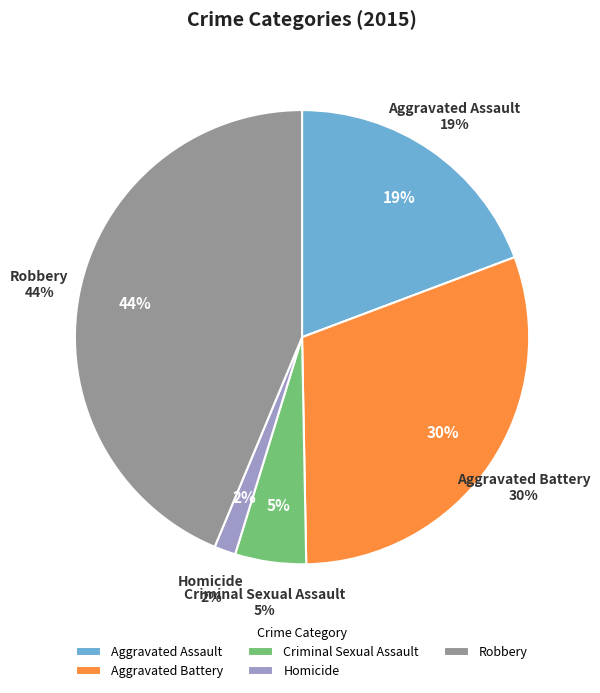

To the nearest percent, what portion does Aggravated Battery represent?

30%